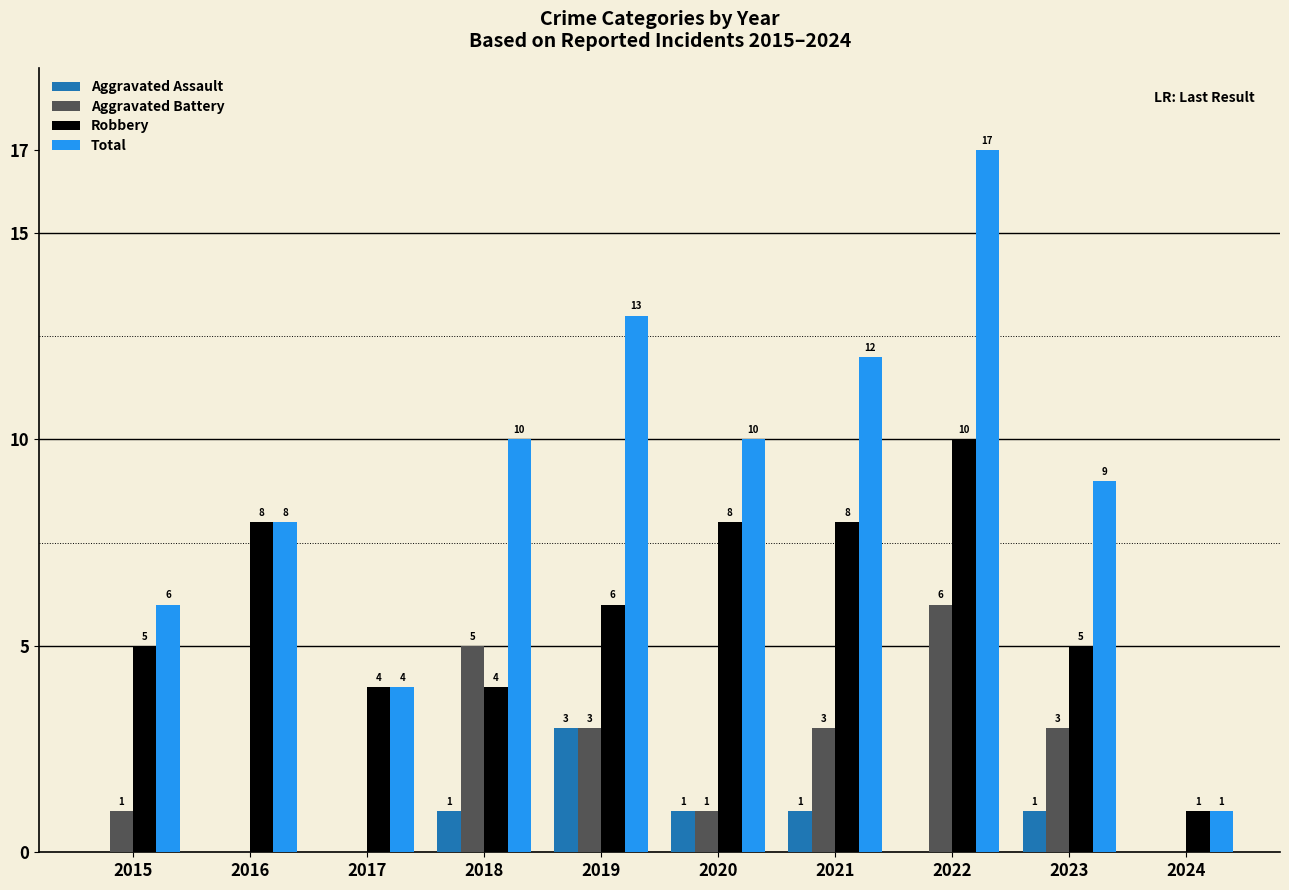

Reading left to right, transcribe all the data shown in this chart.

Aggravated Assault: 0	0	0	1	3	1	1	0	1	0
Aggravated Battery: 1	0	0	5	3	1	3	6	3	0
Robbery: 5	8	4	4	6	8	8	10	5	1
Total: 6	8	4	10	13	10	12	17	9	1